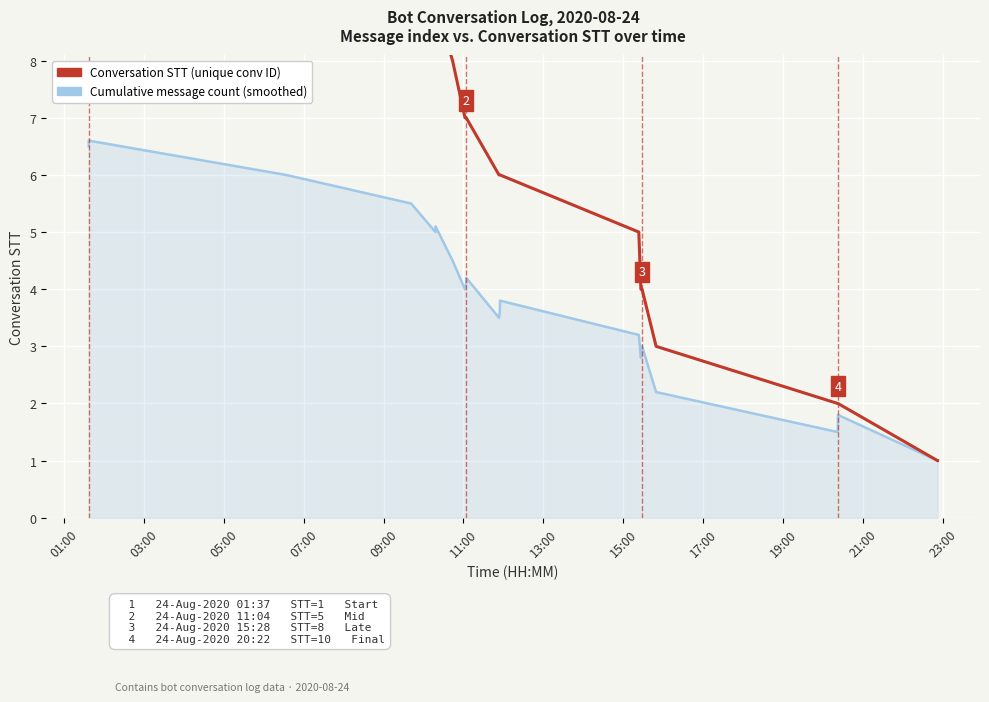

List the series in order of their peak value, lowest first.

Cumulative message count (smoothed), Conversation STT (unique conv ID)